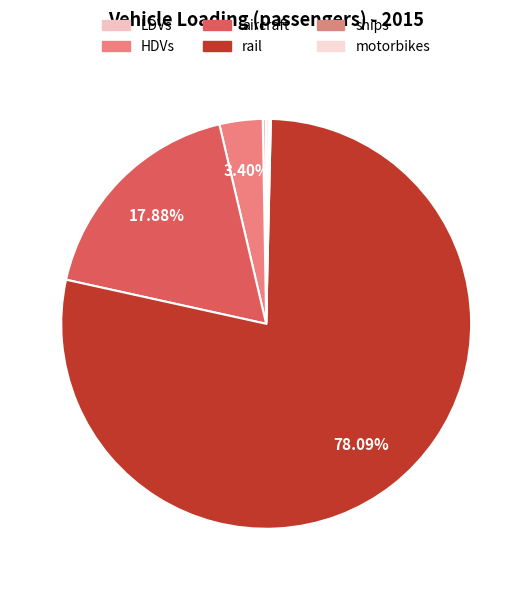

To the nearest percent, what is the average slice percentage?

17%